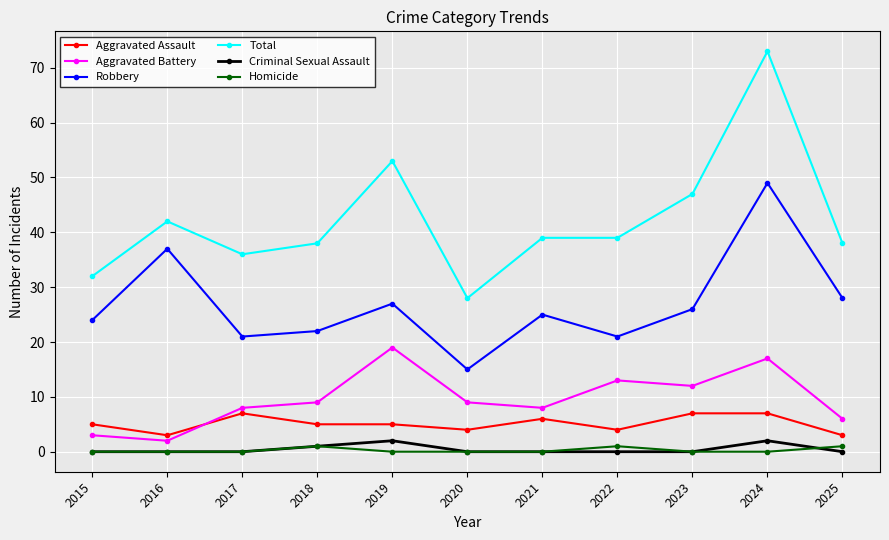

What is the value of the Aggravated Assault point at the 4th from the left?

5